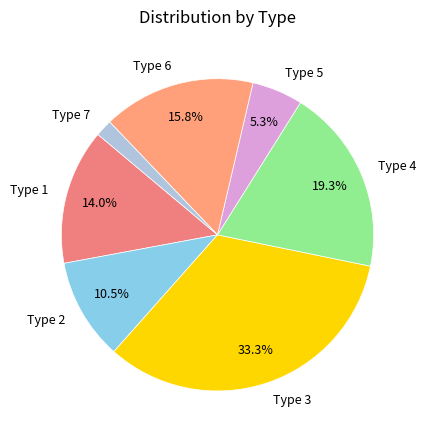

How many slices are in this pie chart?

7